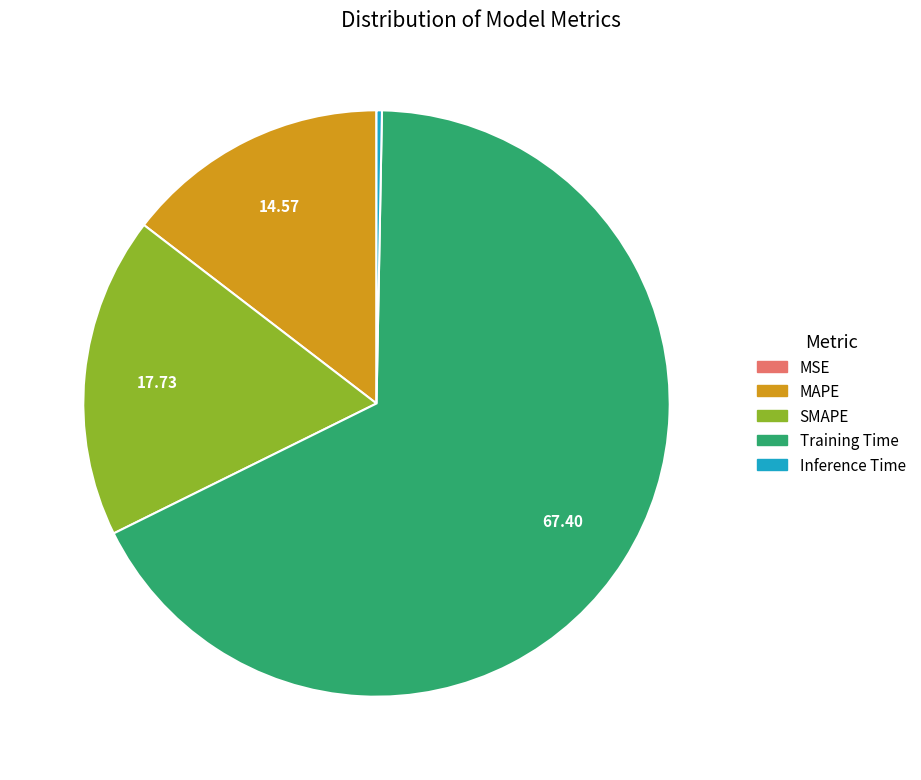

What is the largest slice in the pie chart?

Training Time